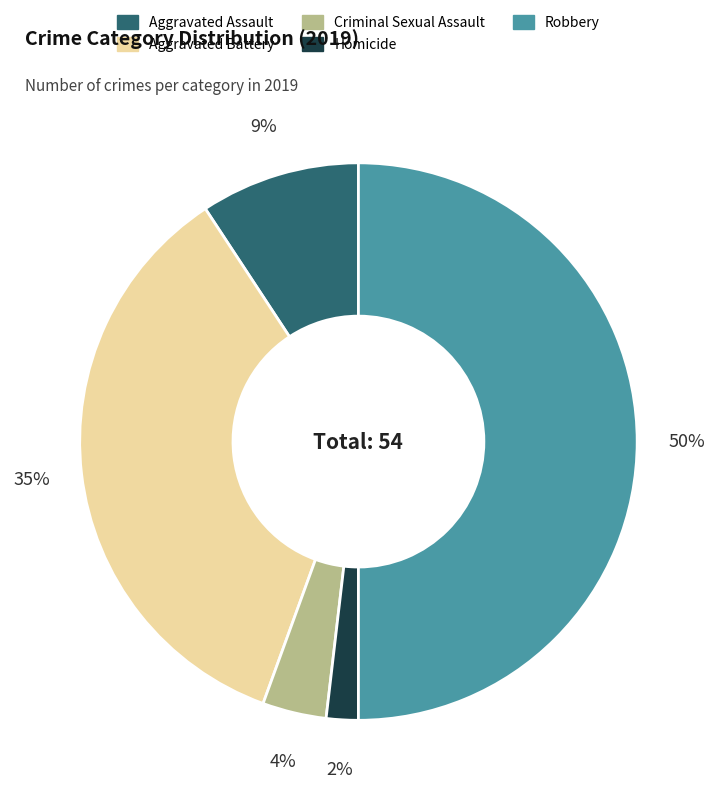

Combined, do Robbery and Criminal Sexual Assault account for over 50%?

Yes